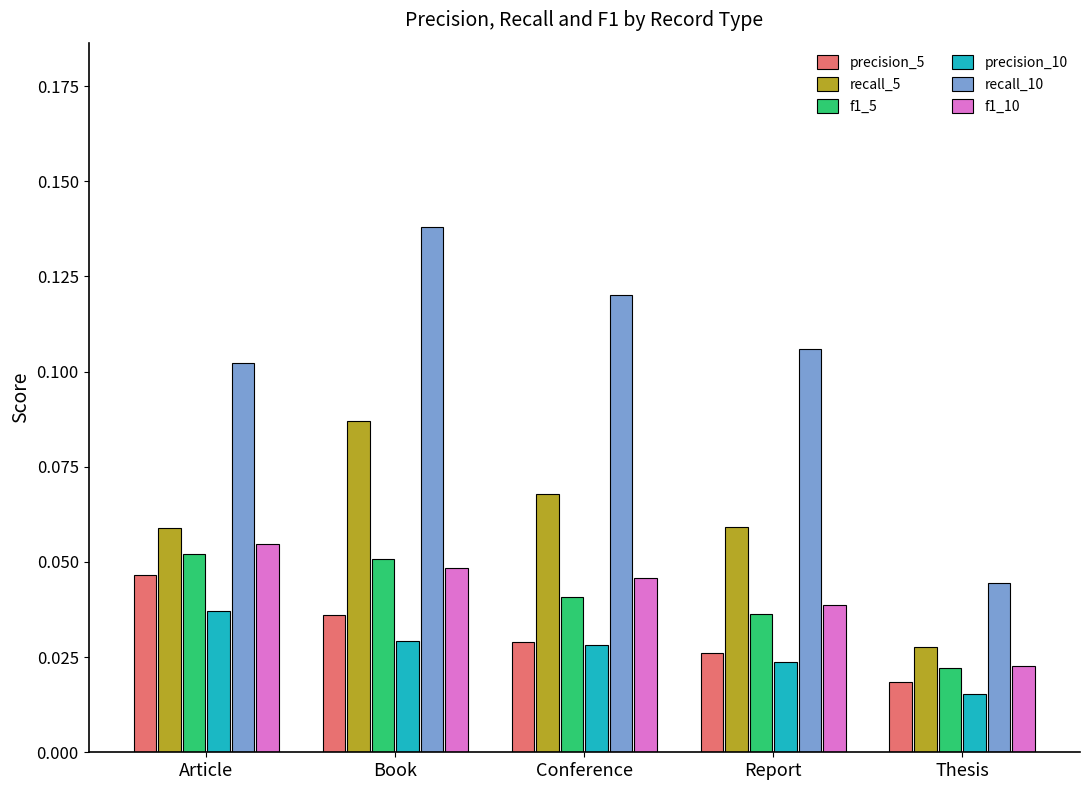

Which series has the largest range (max minus min)?

recall_10